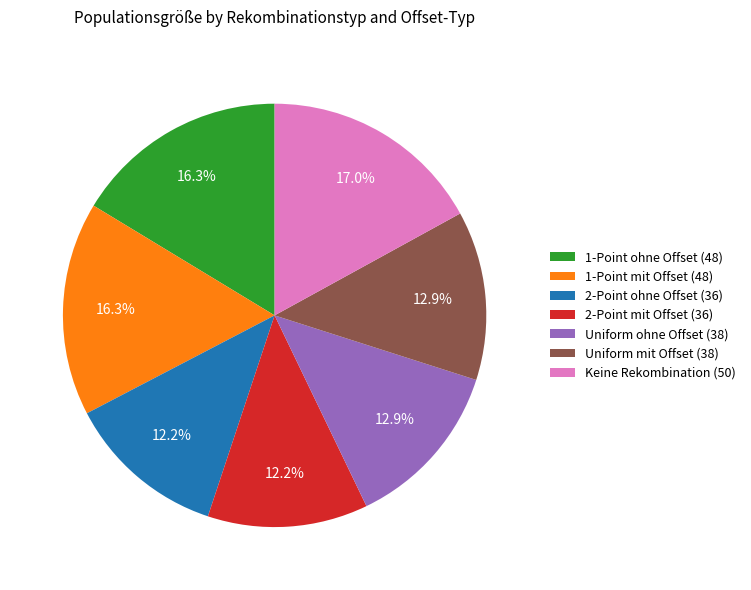

What portion of the pie excludes 1-Point ohne Offset (48)?

83.7%